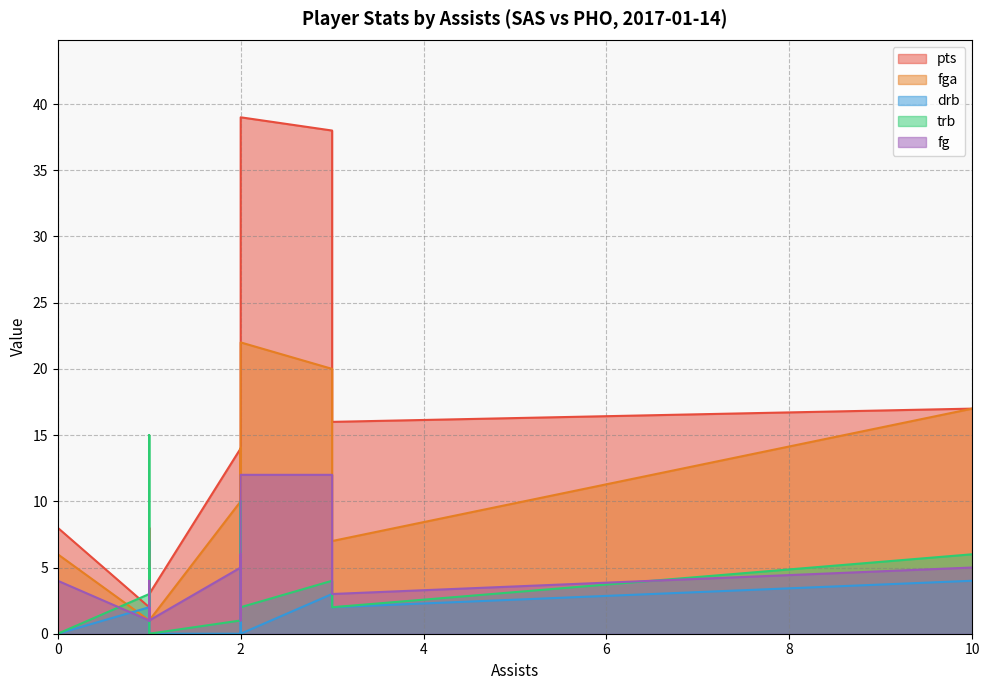

How many lines are shown in the chart?

5